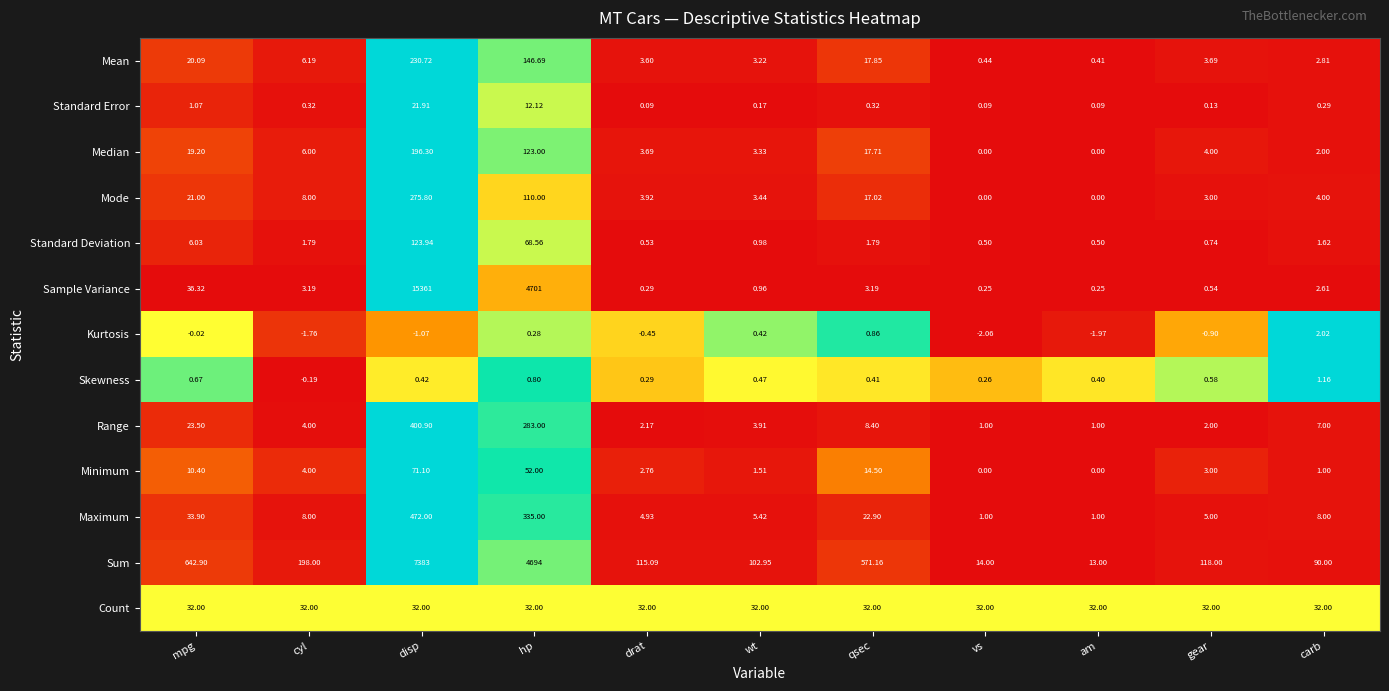

At which category does the chart reach its minimum across all series?

vs